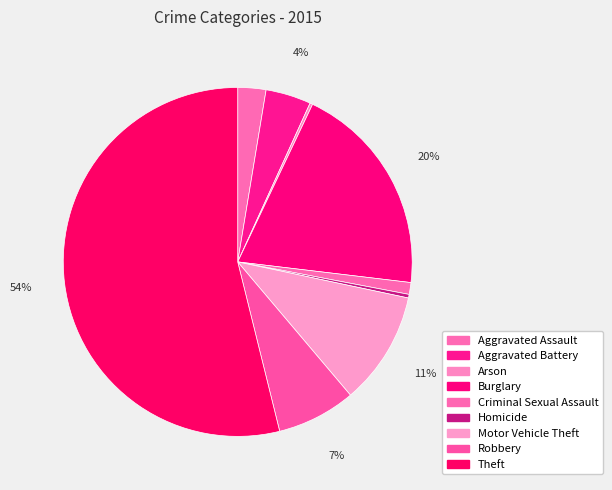

Is it true that Homicide is 11% of the pie?

False